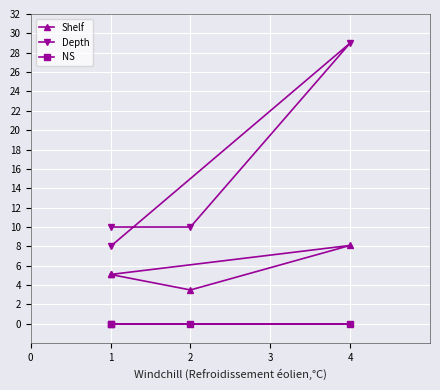

The NS series shows 0.0 at 0. True or false?

True